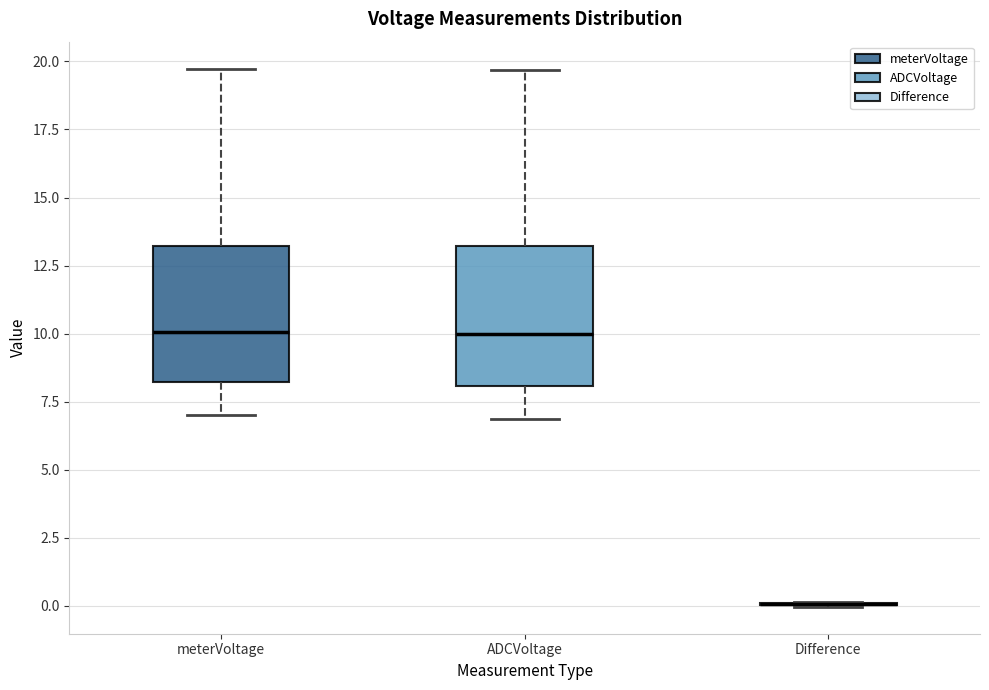

Where does the upper whisker of the box for meterVoltage end on the y-axis? The values are not printed on the chart, so give them approximately, as read against the axis.

19.5